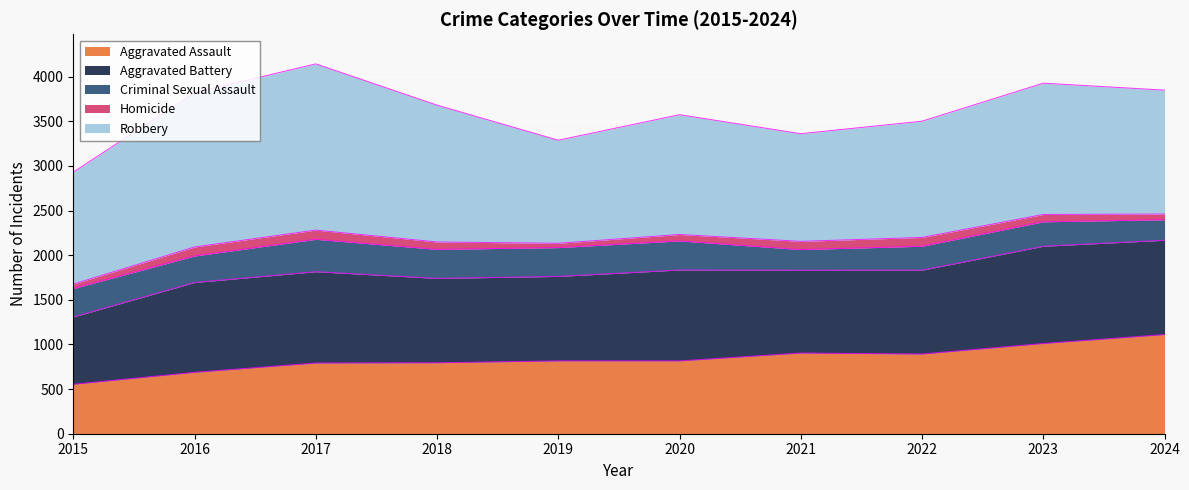

Where is Homicide nearest to the value 75?

2020